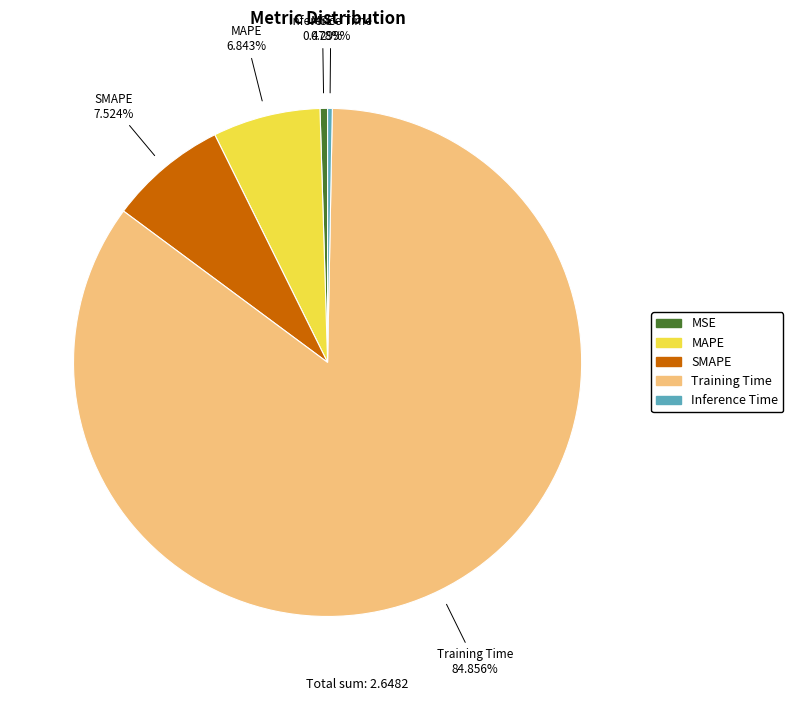

What is the total percentage of MAPE and SMAPE?

14.4%